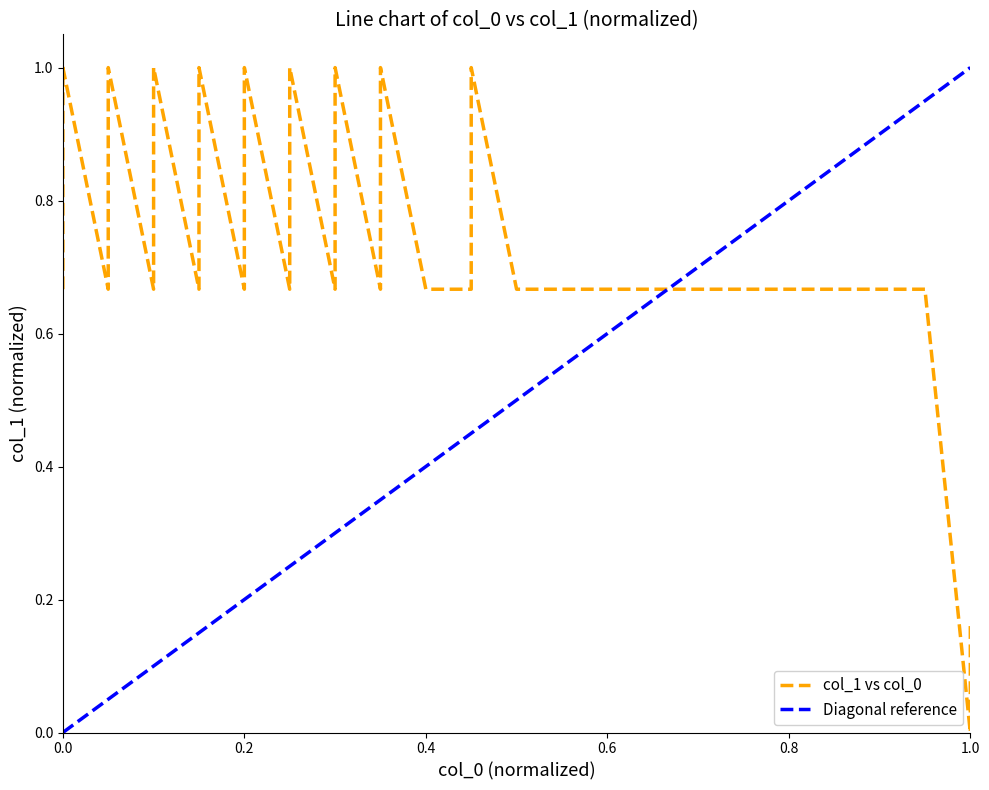

Does the chart have visible grid lines?

No